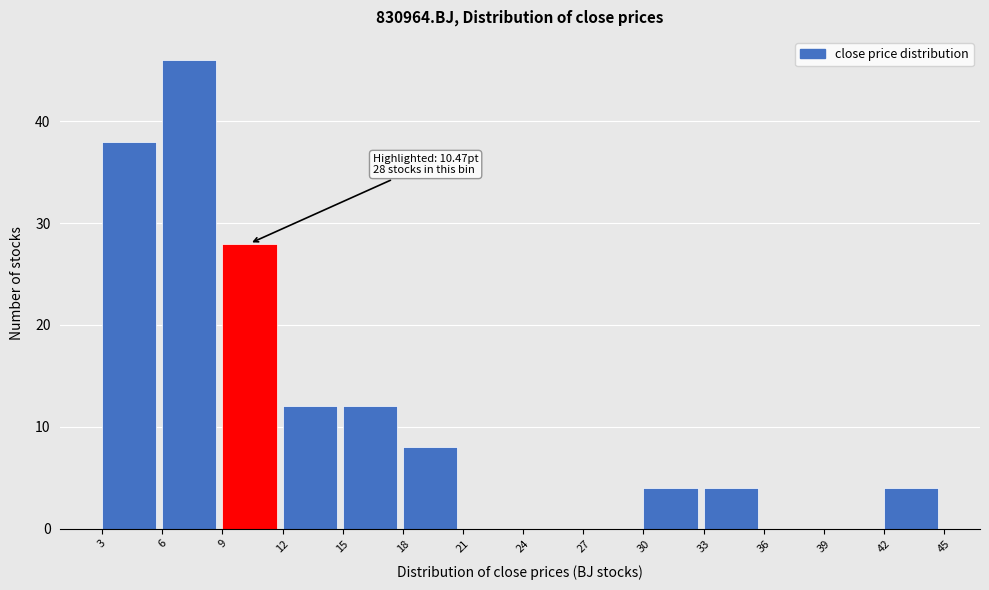

Which range on the x-axis has the tallest bar?

6 to 9